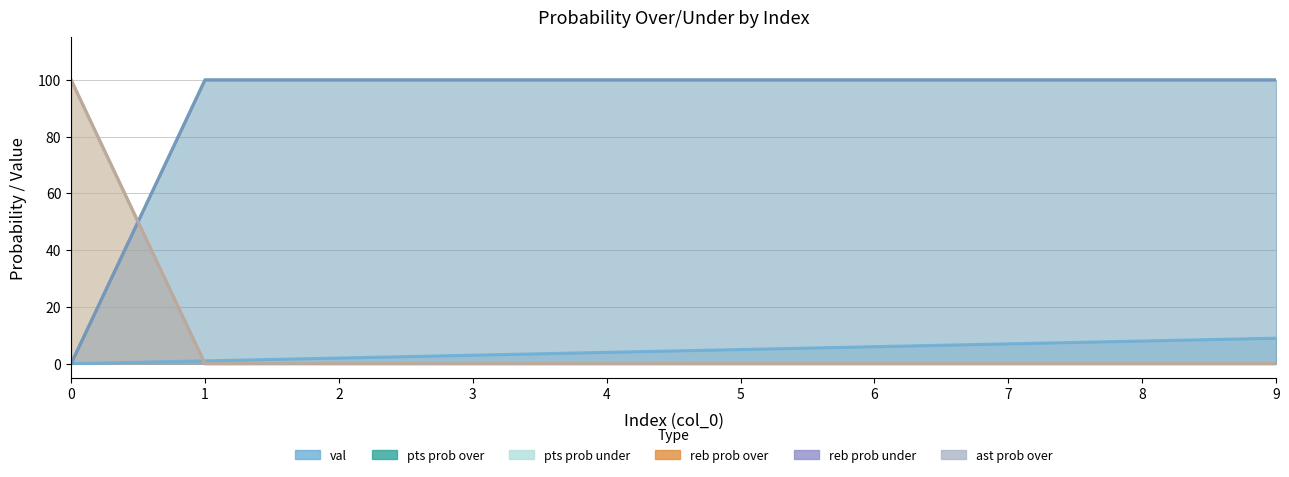

What are all the series names shown in the legend?

val, pts prob over, pts prob under, reb prob over, reb prob under, ast prob over